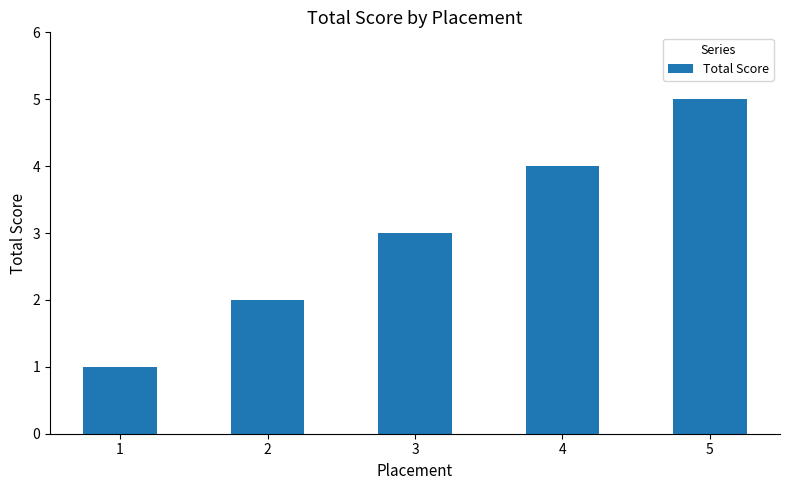

What is the minimum value shown in the chart?

1